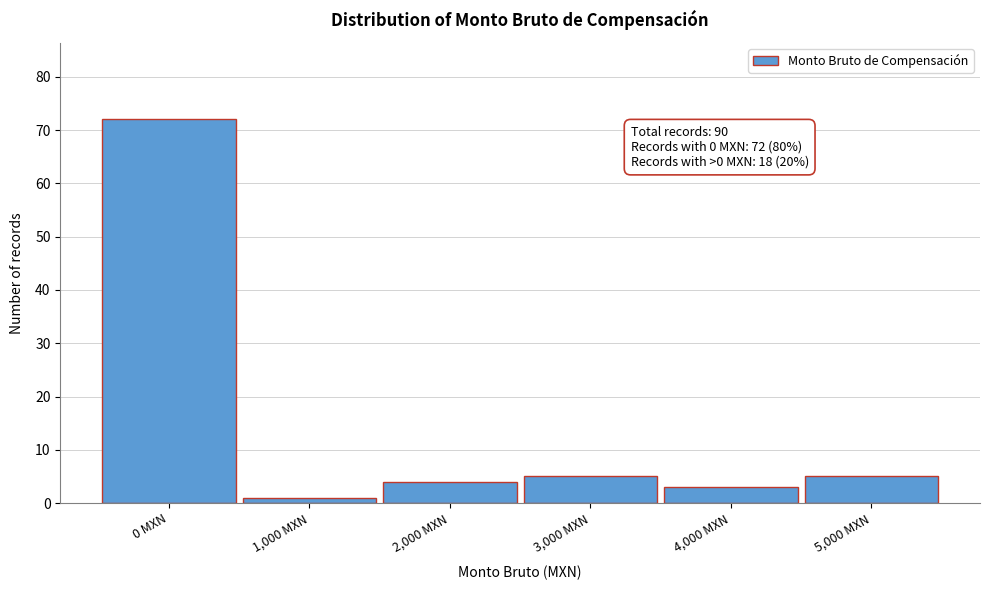

Reading right to left, list all the values displayed in this chart.

5,000 MXN=5	4,000 MXN=3	3,000 MXN=5	2,000 MXN=4	1,000 MXN=1	0 MXN=72